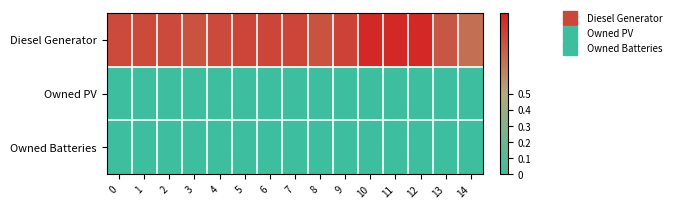

Which series has the widest spread of values?

Diesel Generator